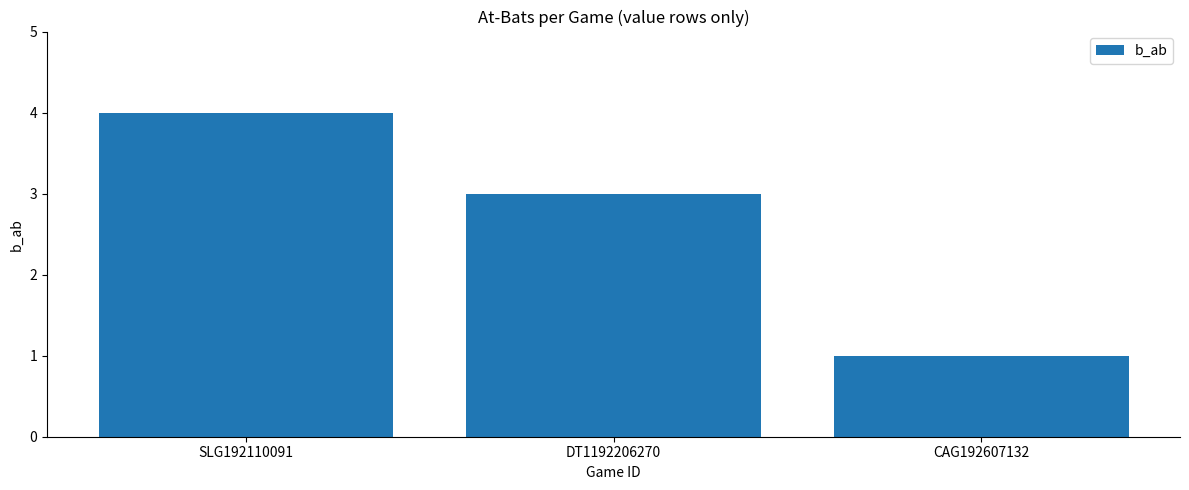

What is the change in value from DT1192206270 to CAG192607132?

-2